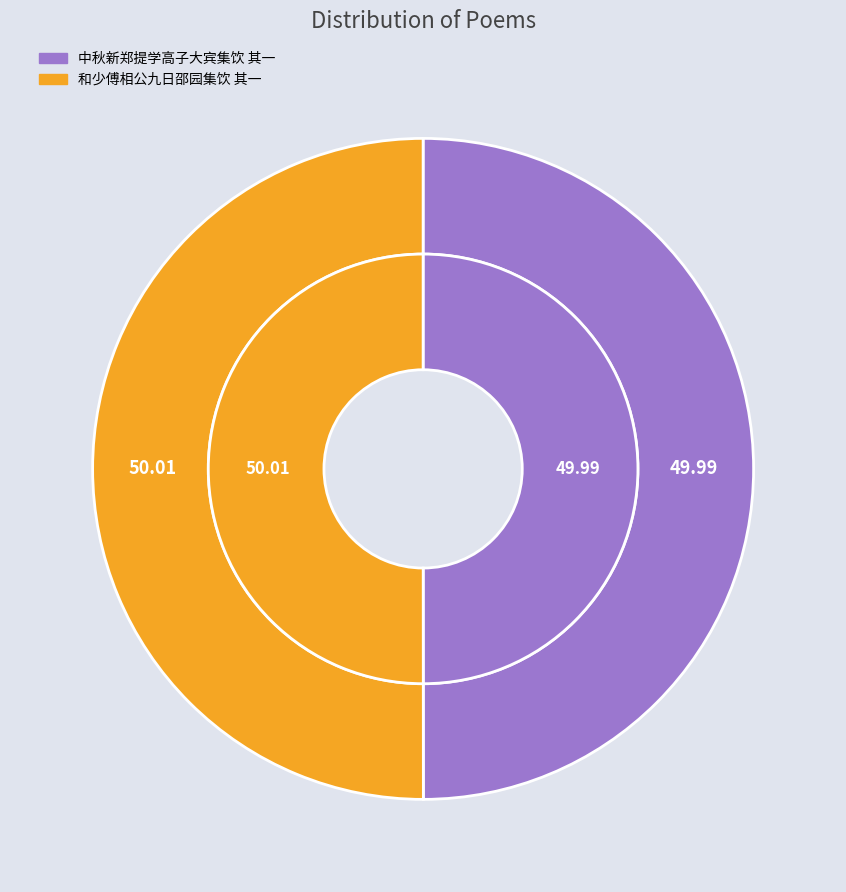

What percentage is the 中秋新郑提学高子大宾集饮 其一 slice, to the nearest percent?

50%